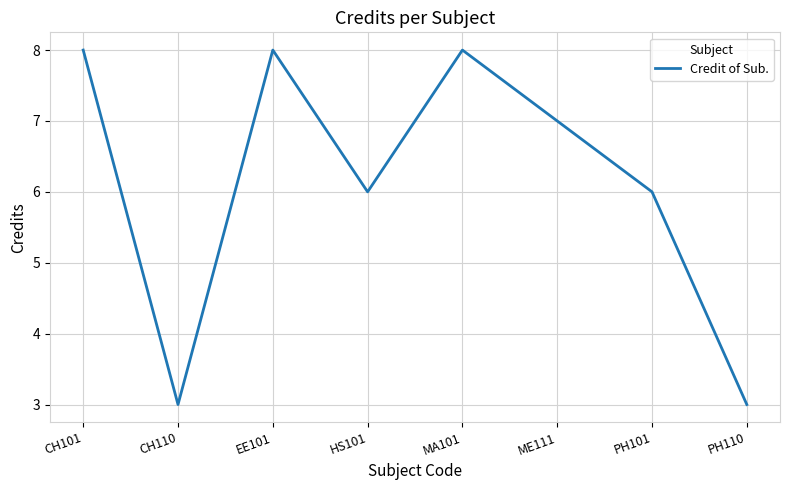

What position from the left is EE101?

3